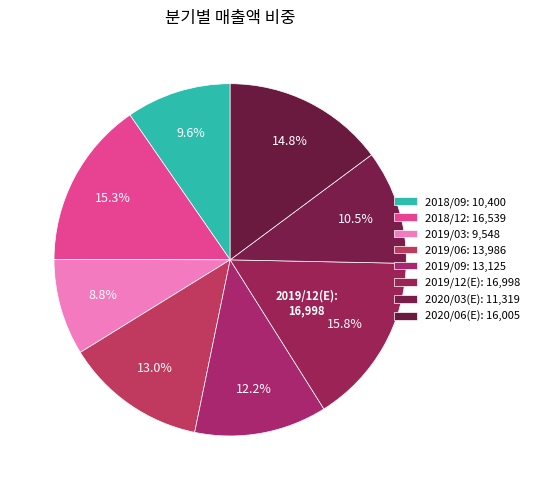

The 2019/03 slice represents 9% of the pie. True or false?

True